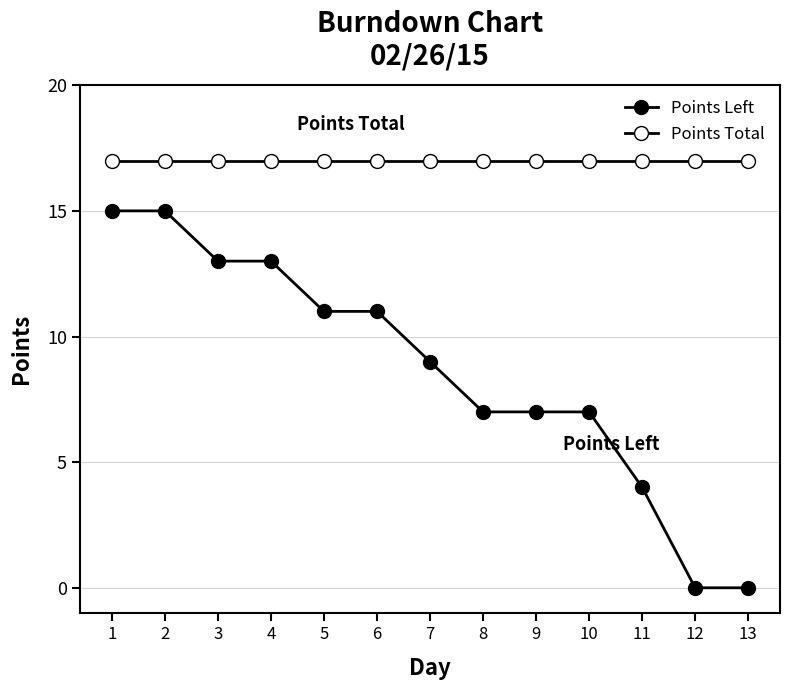

Does the chart display data point markers on the line(s)?

Yes